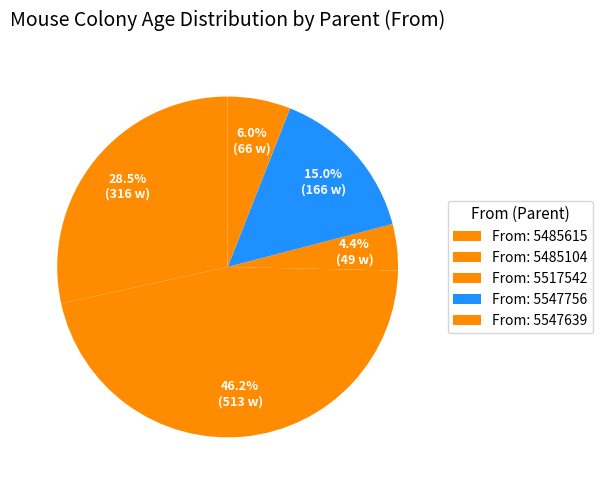

Which category has the biggest portion of the pie?

5485615